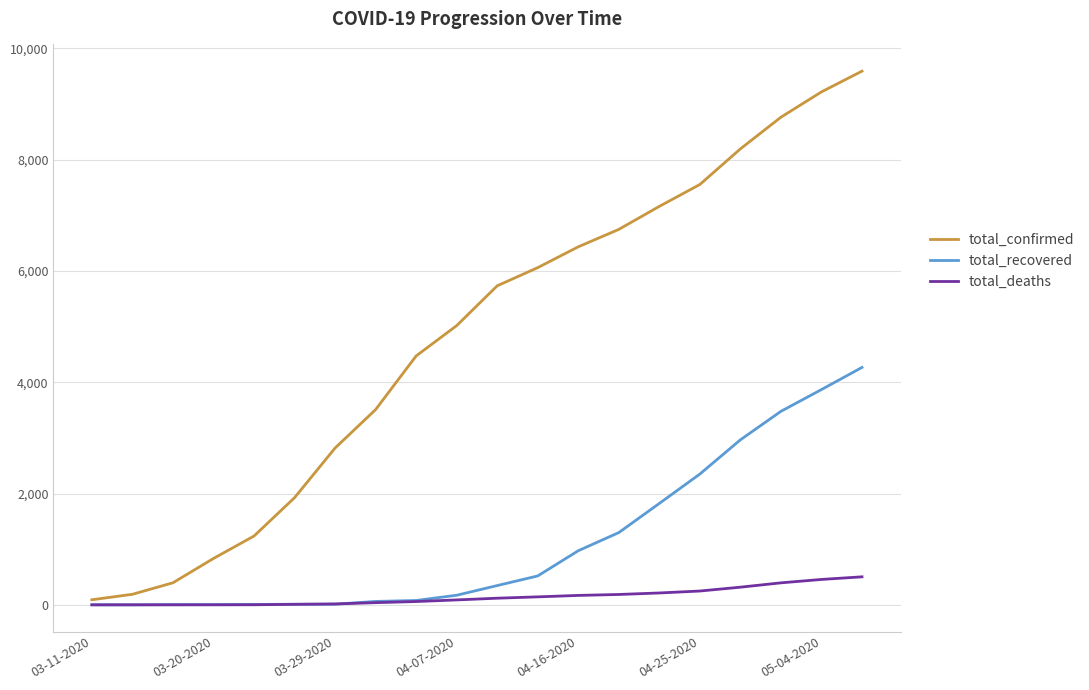

List the series in order of their peak value, lowest first.

total_deaths, total_recovered, total_confirmed